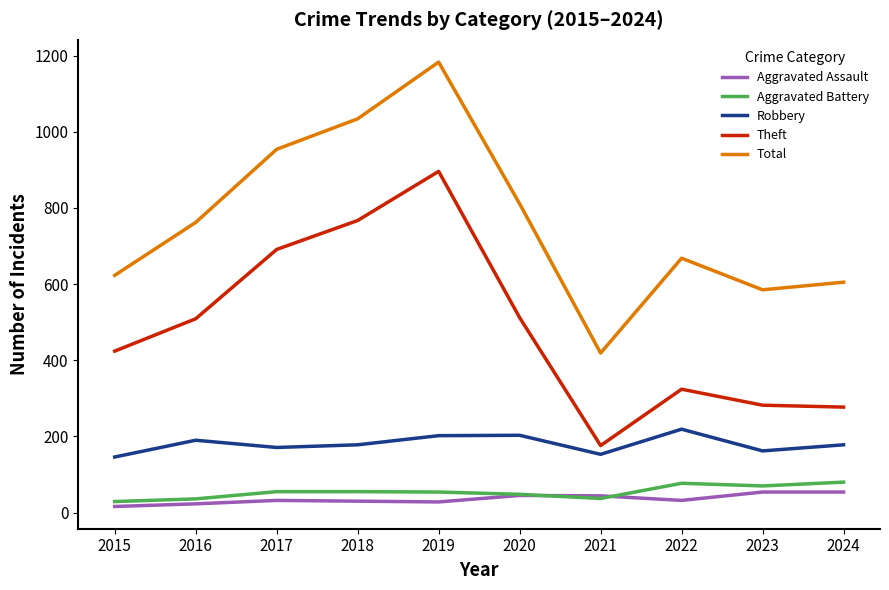

True or false: Aggravated Battery has a value of 29 at 2015.

True